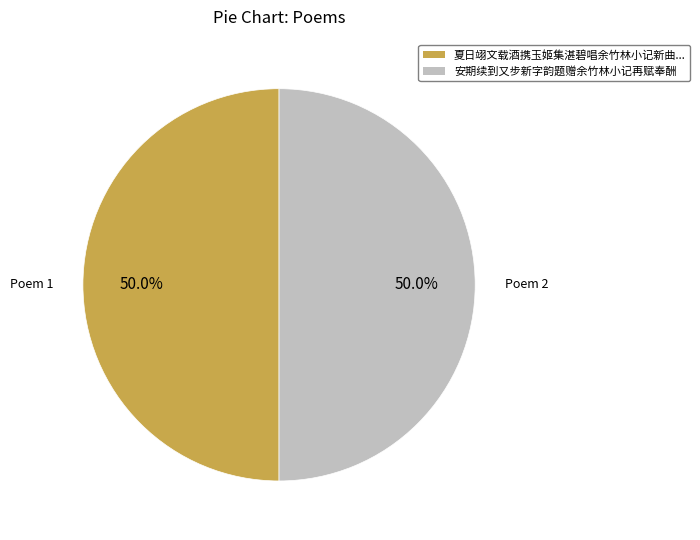

Count the number of slices in the pie.

2